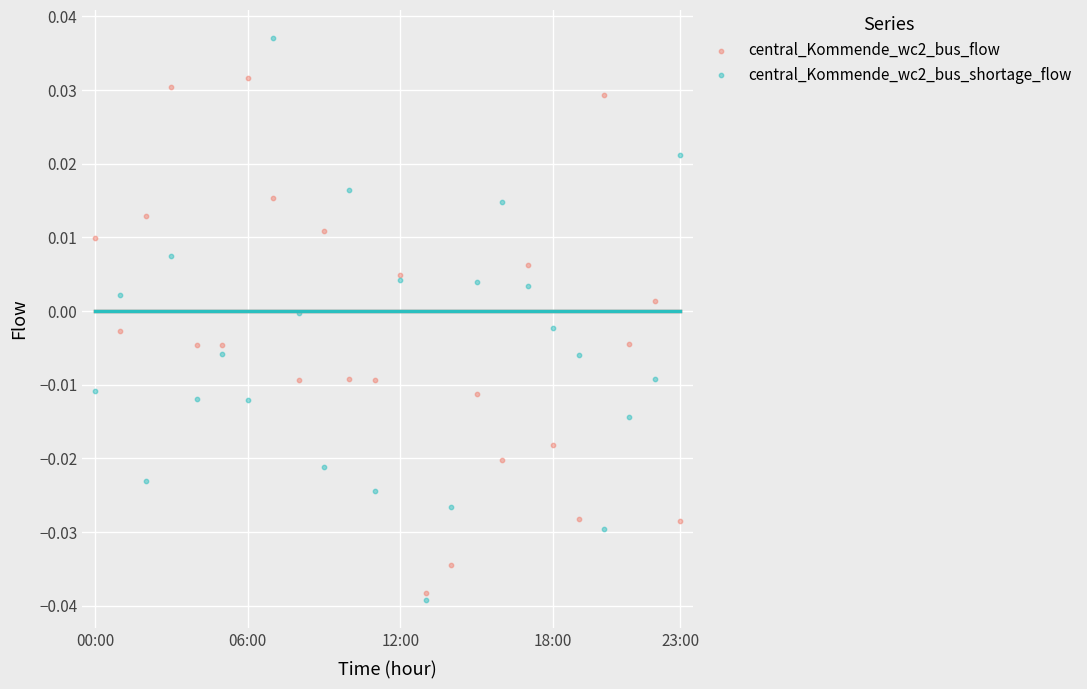

Which series has the widest spread of Y values?

central_Kommende_wc2_bus_shortage_flow